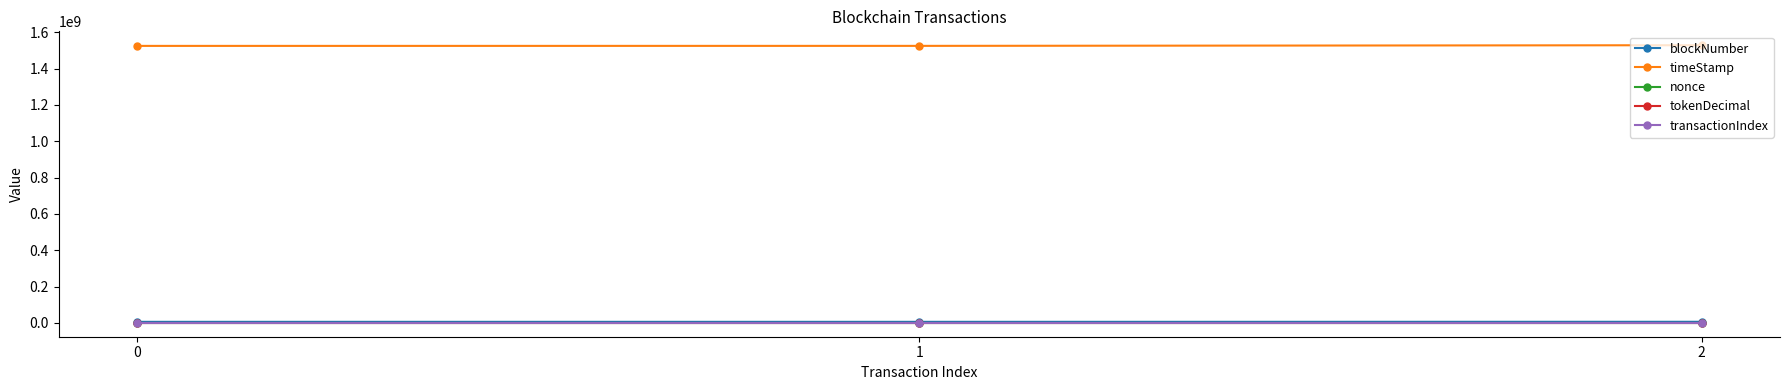

What is the value of the tokenDecimal point at the 1st from the left?

18